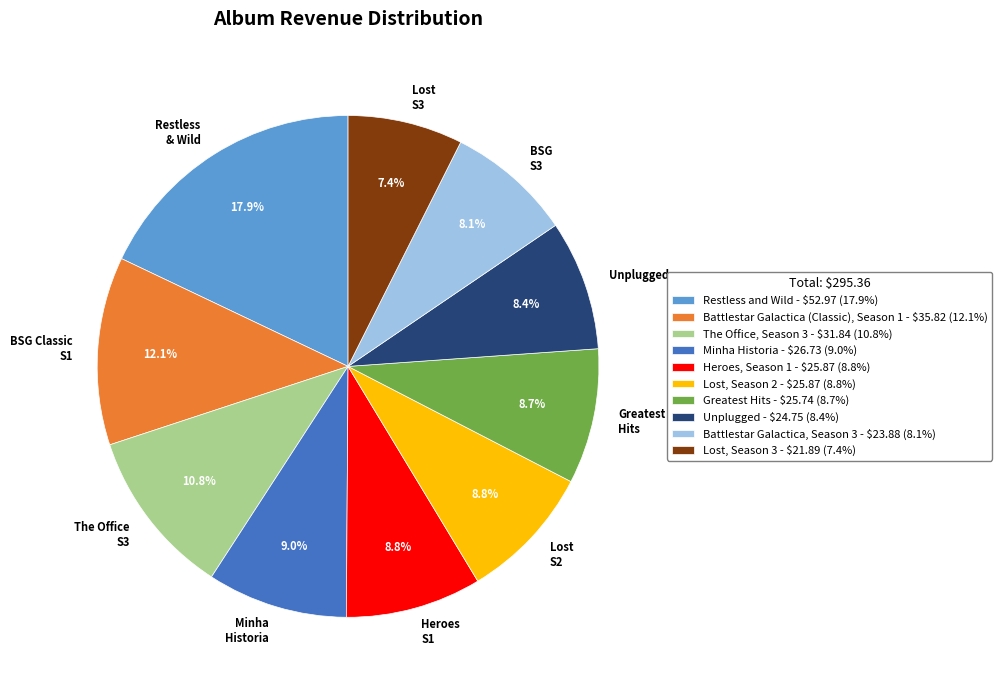

Count the number of slices in the pie.

10